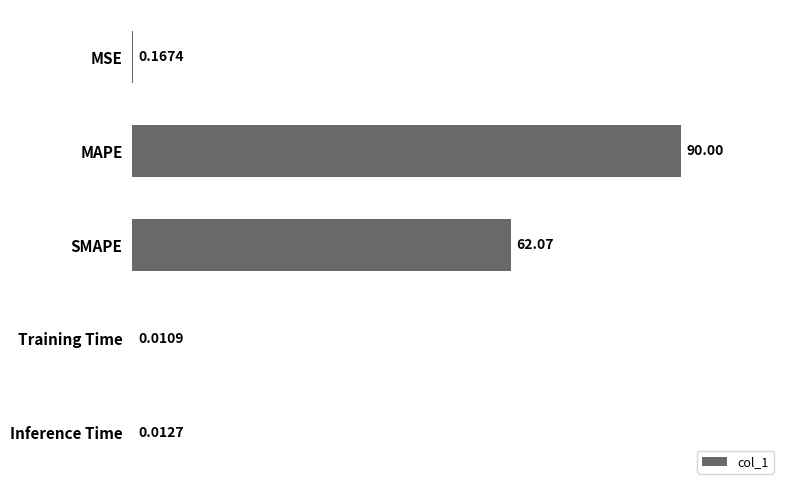

Are the bars horizontal?

Yes